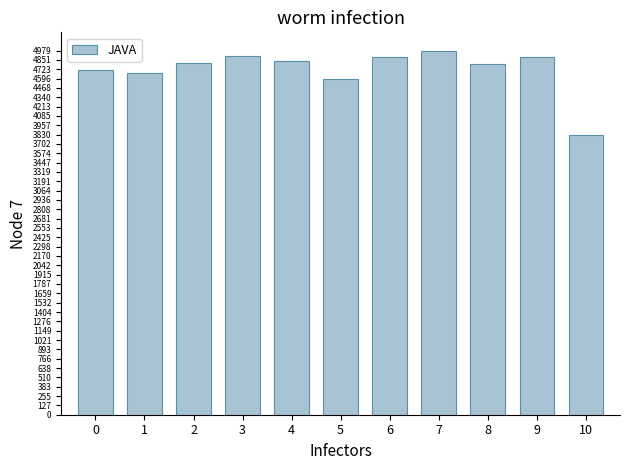

The value at 4 is 7245. True or false?

False